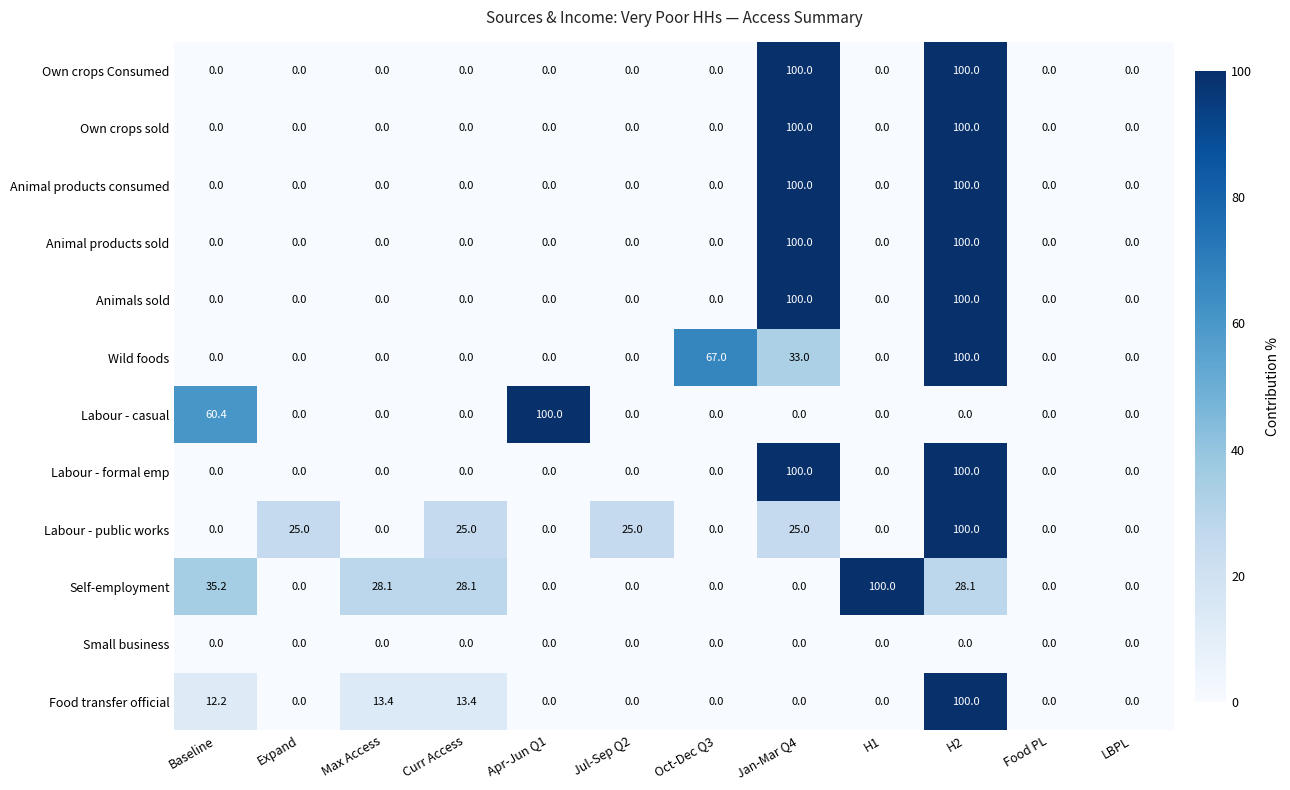

Between Apr-Jun Q1 and Oct-Dec Q3, which series saw the biggest shift?

Labour - casual